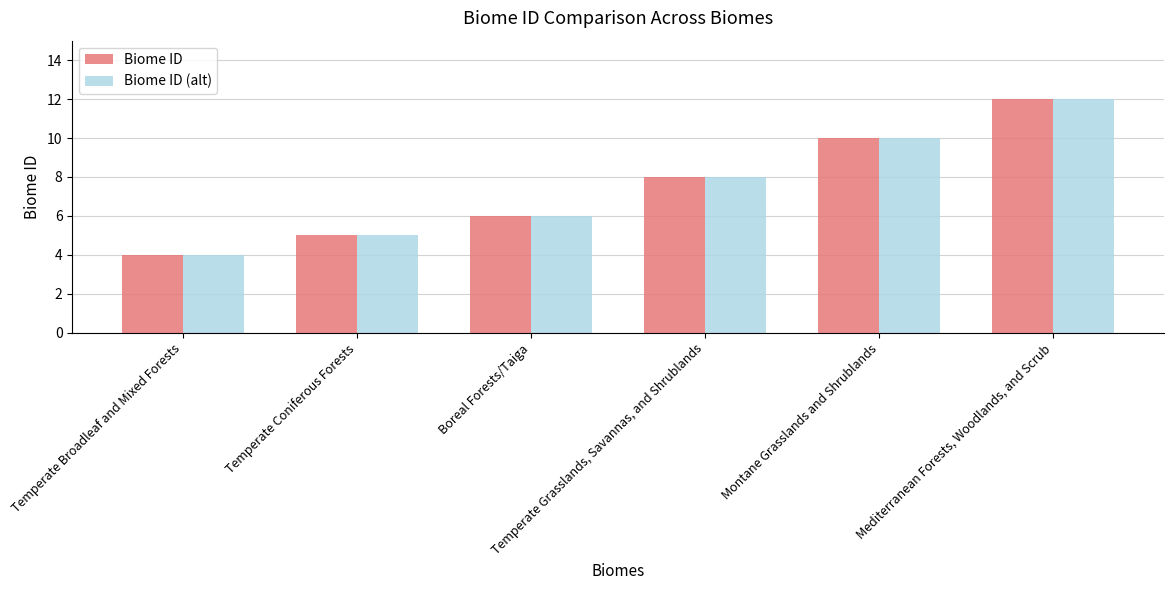

Reading left to right, what are all the values shown in this chart?

Biome ID: 4	5	6	8	10	12
Biome ID (alt): 4	5	6	8	10	12